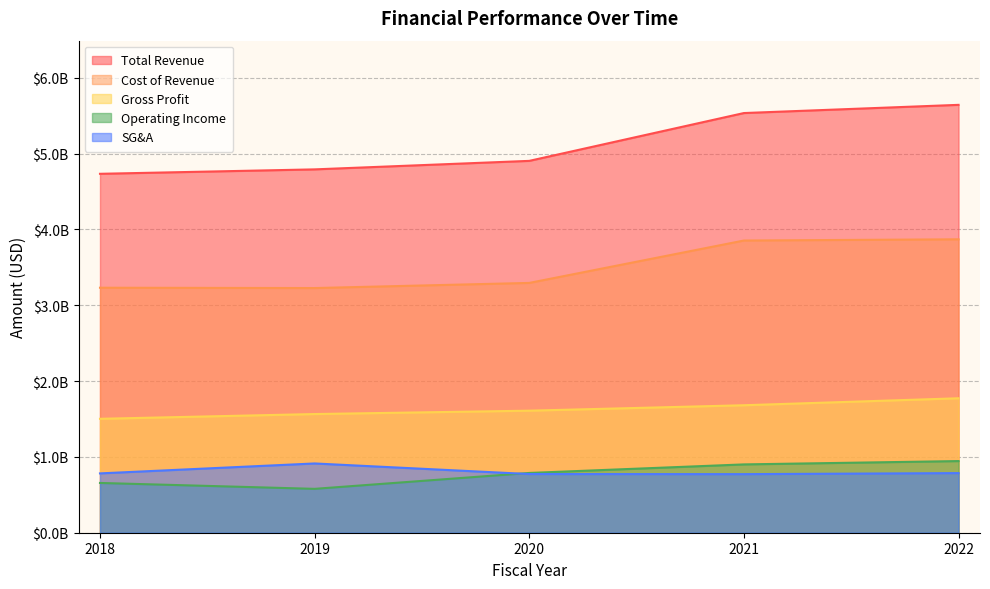

True or false: costOfRevenue and sellingGeneralAndAdministrative intersect in this chart.

False